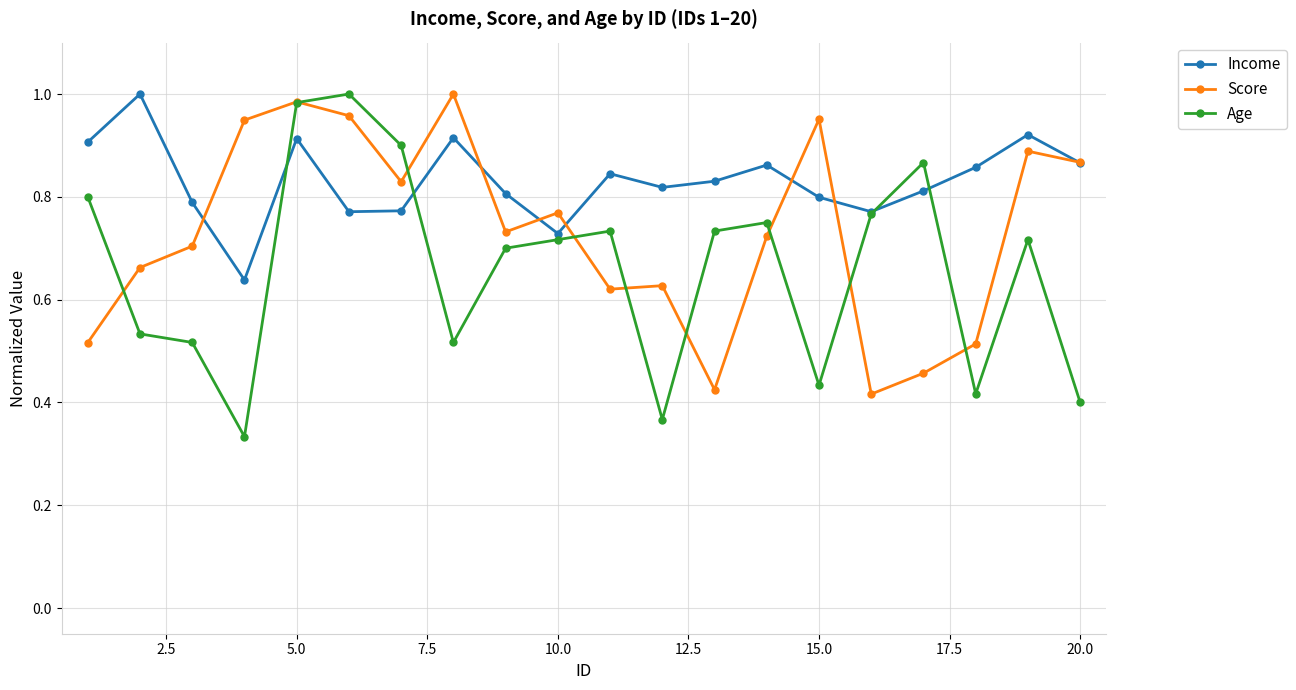

True or false: Score and Age cross at least once.

True